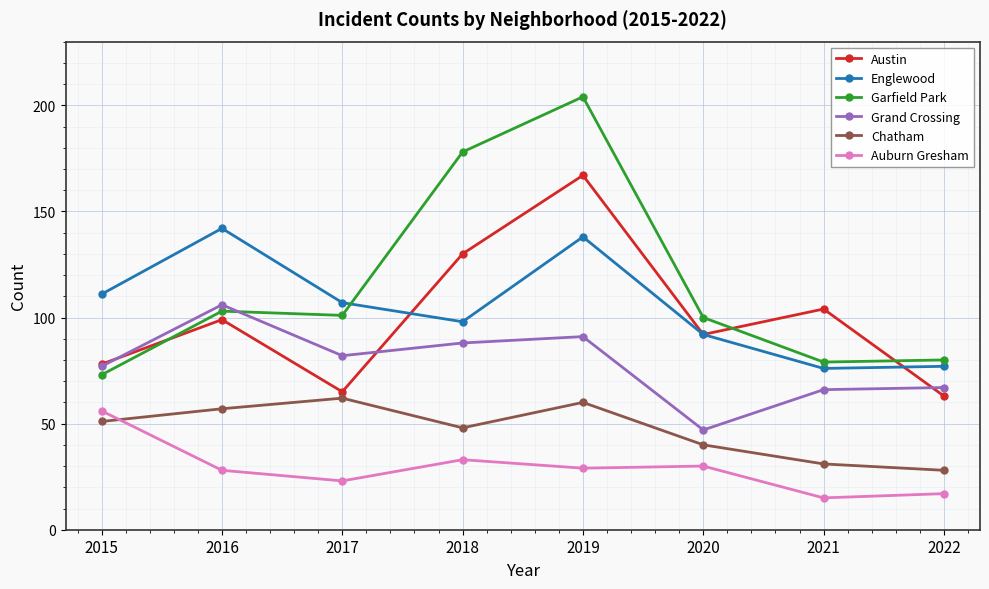

Which series ends up on top after the final intersection of Garfield Park and Grand Crossing?

Garfield Park